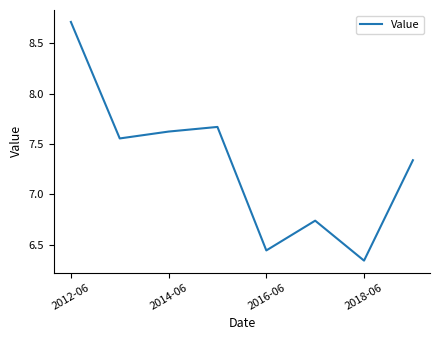

What is the difference between the maximum and minimum values?

2.4